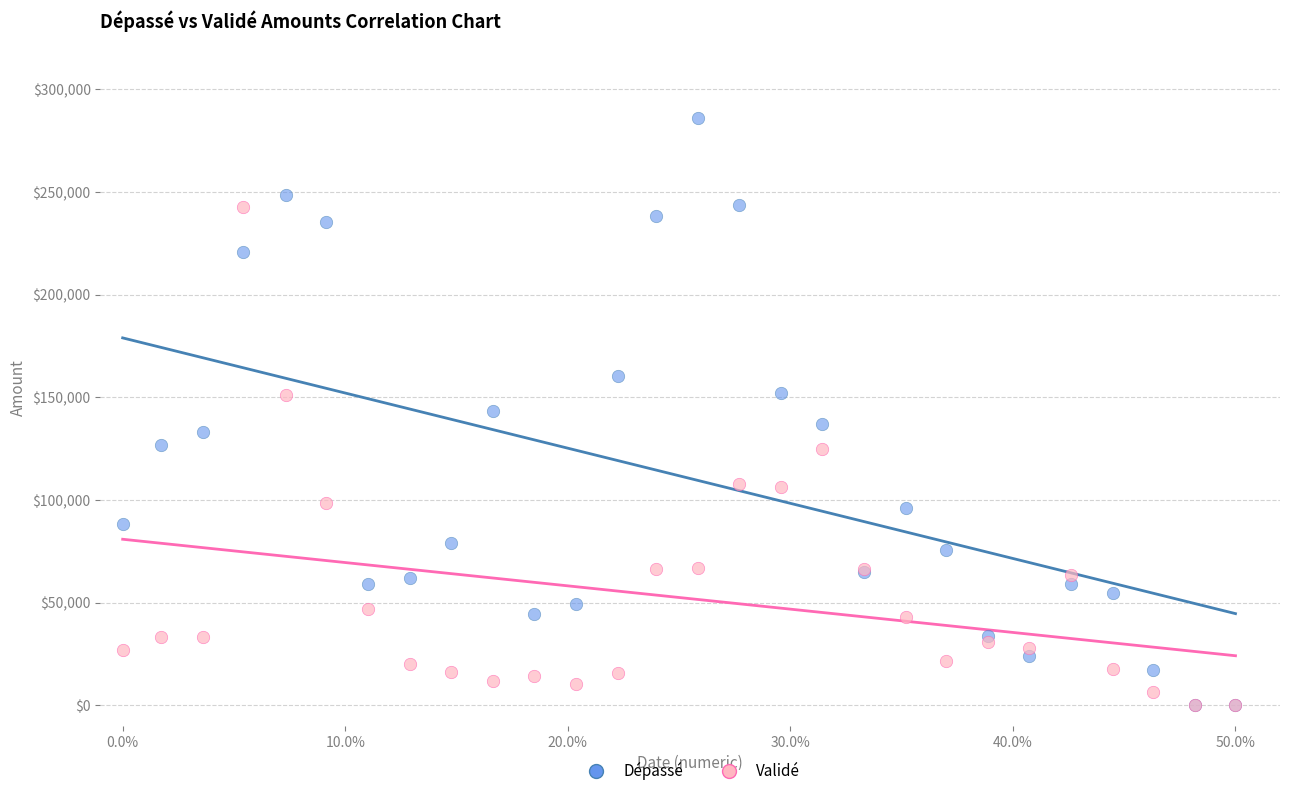

Which series reaches the maximum Y coordinate?

Dépassé